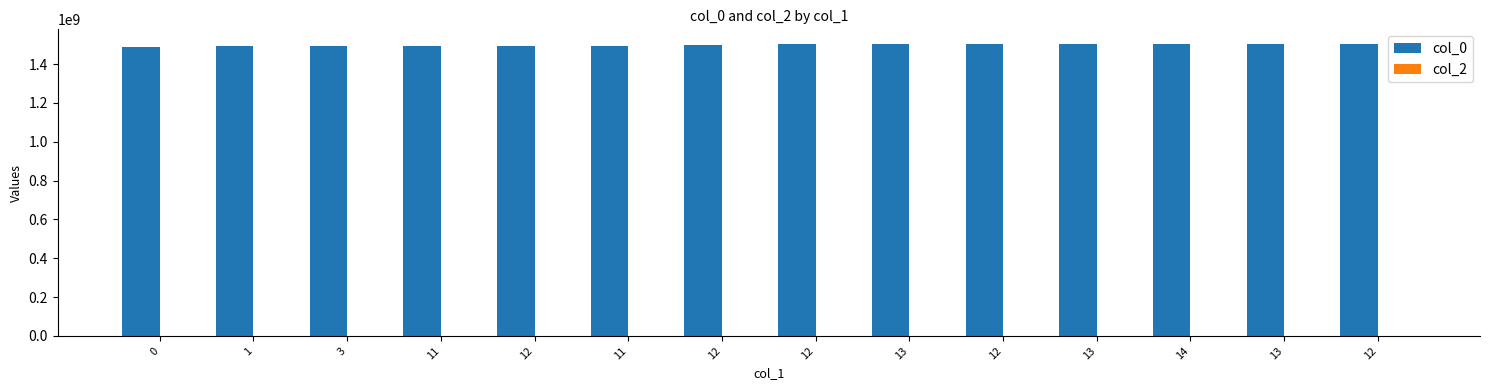

True or false: col_0 has a value of 1491429698 at 11.

True